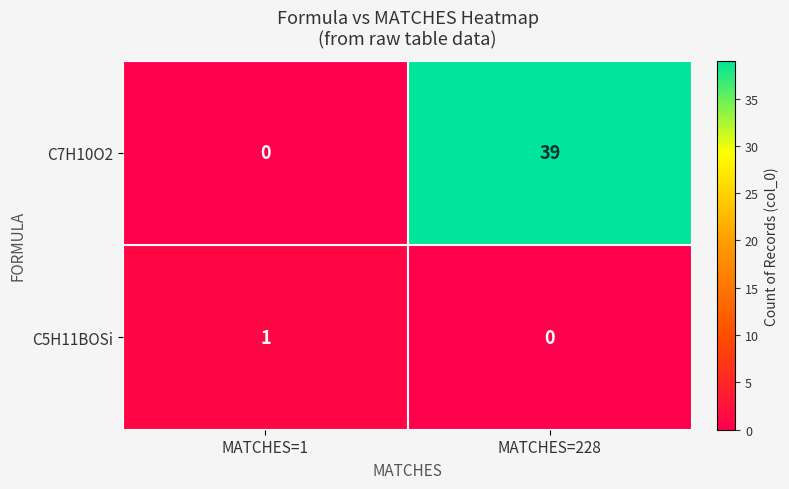

At which label is C5H11BOSi closest to 0?

MATCHES=228